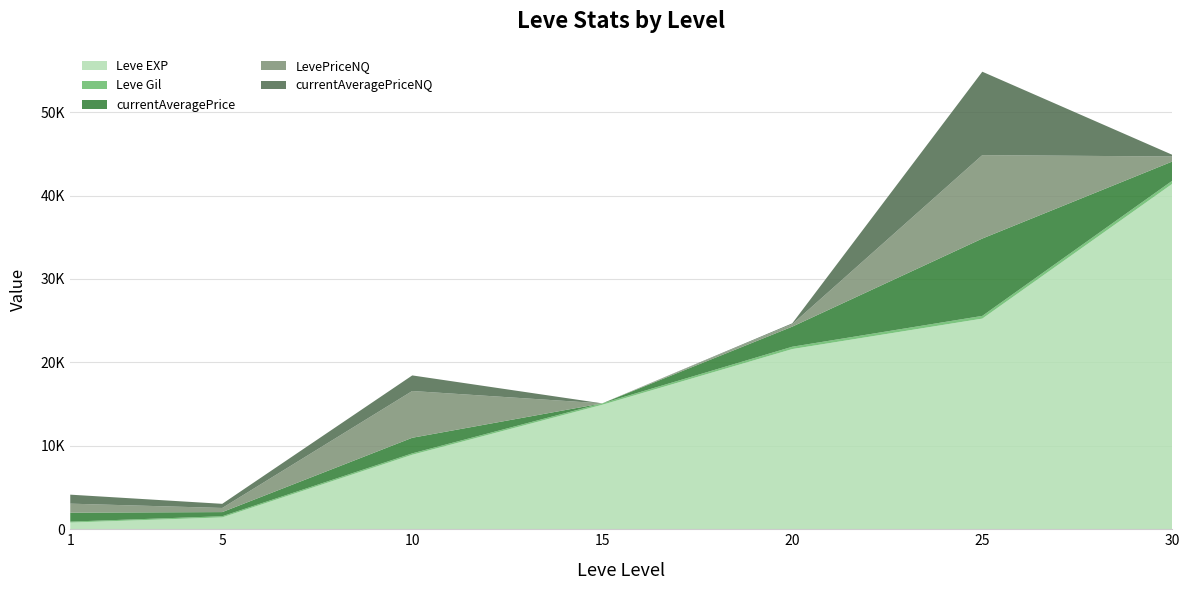

Reading left to right, list all the values displayed in this chart.

Leve EXP: 1=800.0	5=1420.0	10=8930.0	15=14920.0	20=21600.0	25=25250.0	30=41410.0
Leve Gil: 1=113.0	5=140.0	10=169.0	15=172.0	20=281.0	25=326.0	30=372.0
currentAveragePrice: 1=1078.0	5=496.0	10=1868.5	15=0.0	20=2408.3	25=9273.0	30=2302.0
LevePriceNQ: 1=1078.0	5=496.0	10=5605.6	15=0.0	20=297.0	25=10000.0	30=602.2
currentAveragePriceNQ: 1=1078.0	5=496.0	10=1868.5	15=0.0	20=99.0	25=10000.0	30=200.8